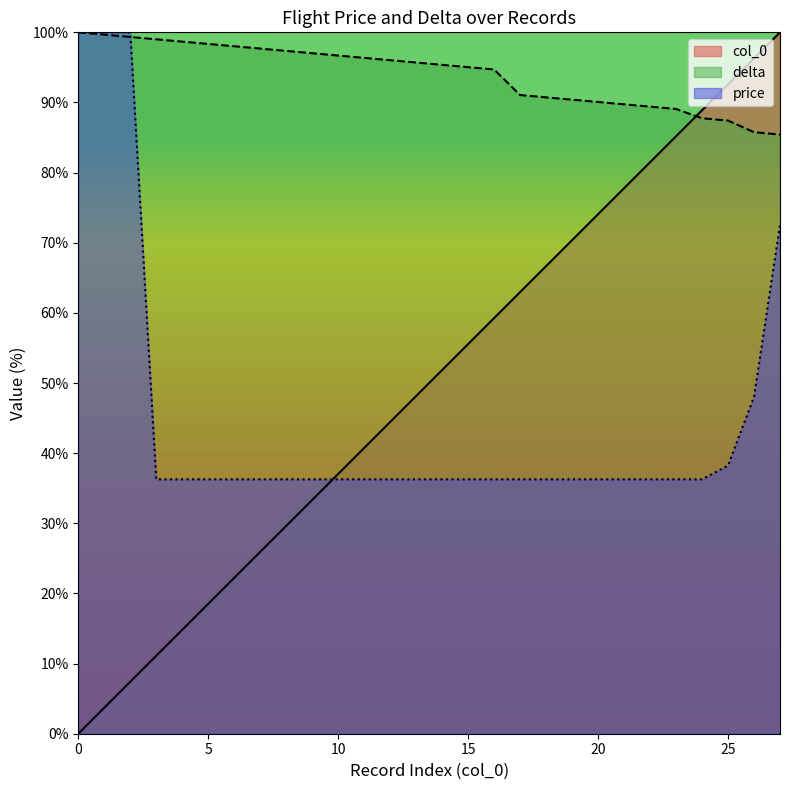

Reading right to left, transcribe all the data shown in this chart.

col_0: 27=100.0	26=96.3	25=92.6	24=88.9	23=85.2	22=81.5	21=77.8	20=74.1	19=70.4	18=66.7	17=63.0	16=59.3	15=55.6	14=51.9	13=48.1	12=44.4	11=40.7	10=37.0	9=33.3	8=29.6	7=25.9	6=22.2	5=18.5	4=14.8	3=11.1	2=7.4	1=3.7	0=0.0
delta: 27=85.4	26=85.8	25=87.4	24=87.7	23=89.1	22=89.4	21=89.7	20=90.1	19=90.4	18=90.7	17=91.1	16=94.7	15=95.0	14=95.4	13=95.7	12=96.0	11=96.4	10=96.7	9=97.0	8=97.4	7=97.7	6=98.0	5=98.3	4=98.7	3=99.0	2=99.3	1=99.7	0=100.0
price: 27=72.5	26=48.0	25=38.2	24=36.3	23=36.3	22=36.3	21=36.3	20=36.3	19=36.3	18=36.3	17=36.3	16=36.3	15=36.3	14=36.3	13=36.3	12=36.3	11=36.3	10=36.3	9=36.3	8=36.3	7=36.3	6=36.3	5=36.3	4=36.3	3=36.3	2=100.0	1=100.0	0=100.0